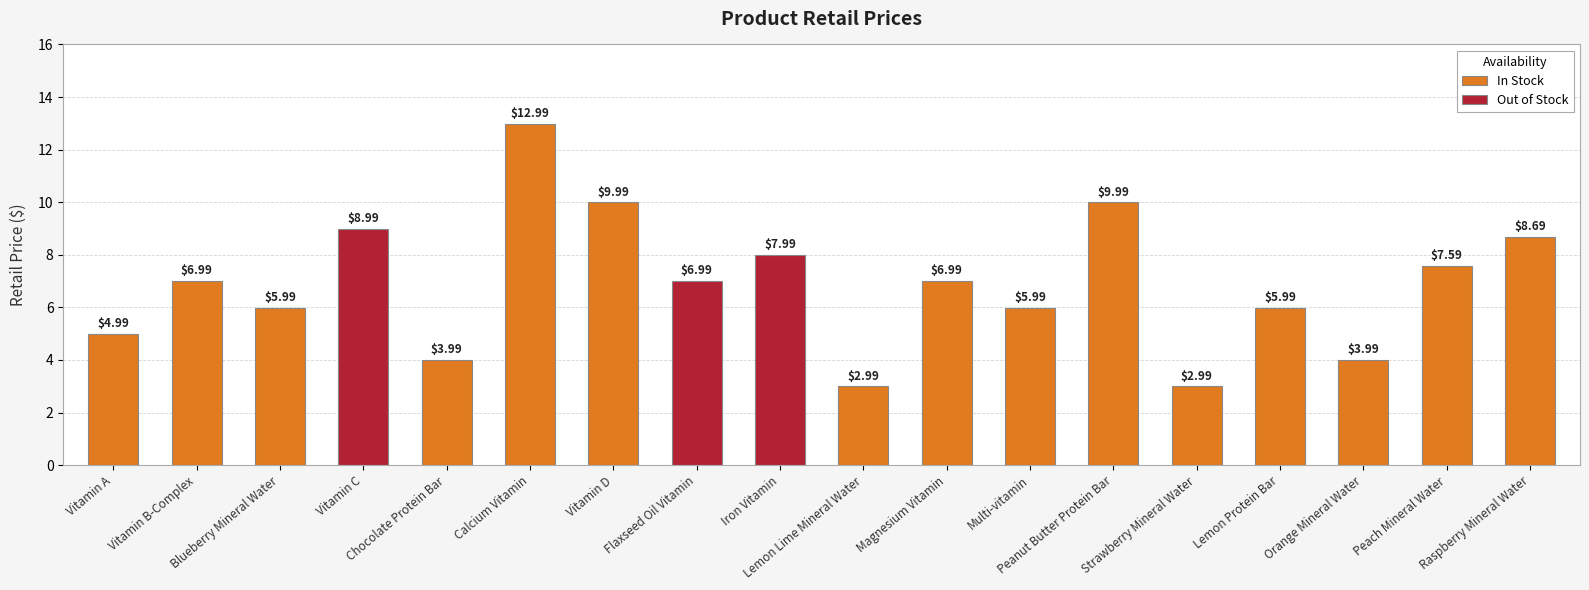

Rank the categories by value from lowest to highest.

Lemon Lime Mineral Water, Strawberry Mineral Water, Chocolate Protein Bar, Orange Mineral Water, Vitamin A, Blueberry Mineral Water, Multi-vitamin, Lemon Protein Bar, Vitamin B-Complex, Flaxseed Oil Vitamin, Magnesium Vitamin, Peach Mineral Water, Iron Vitamin, Raspberry Mineral Water, Vitamin C, Vitamin D, Peanut Butter Protein Bar, Calcium Vitamin